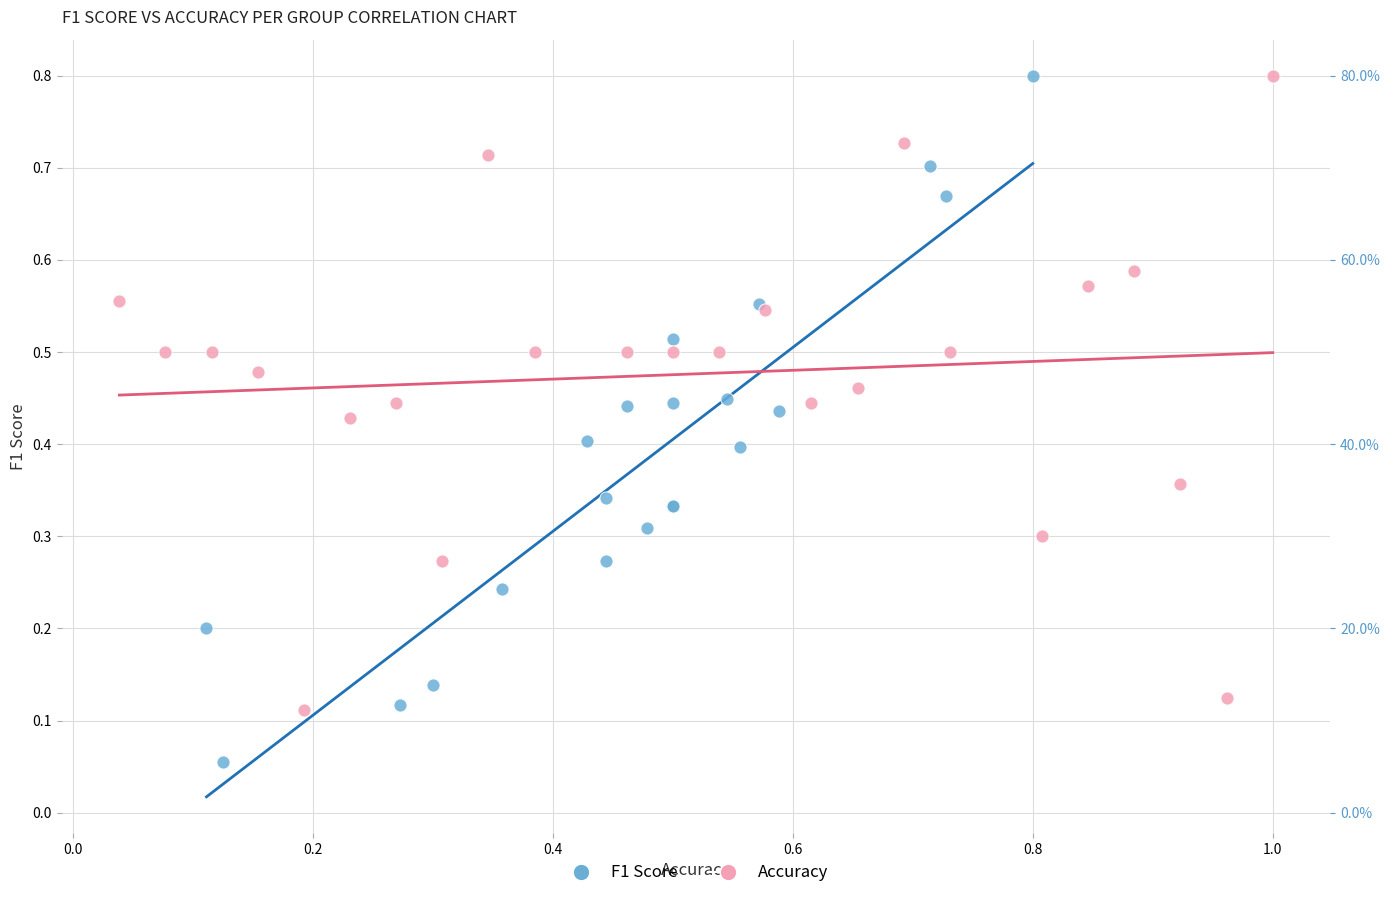

Which series has the largest Y range (max minus min)?

F1 Score